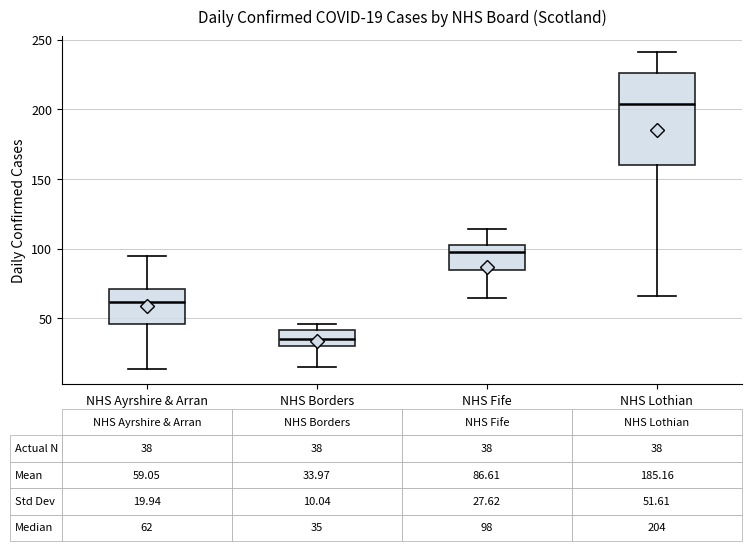

Comparing the boxes themselves (not the whiskers), which one is the tallest?

NHS Lothian